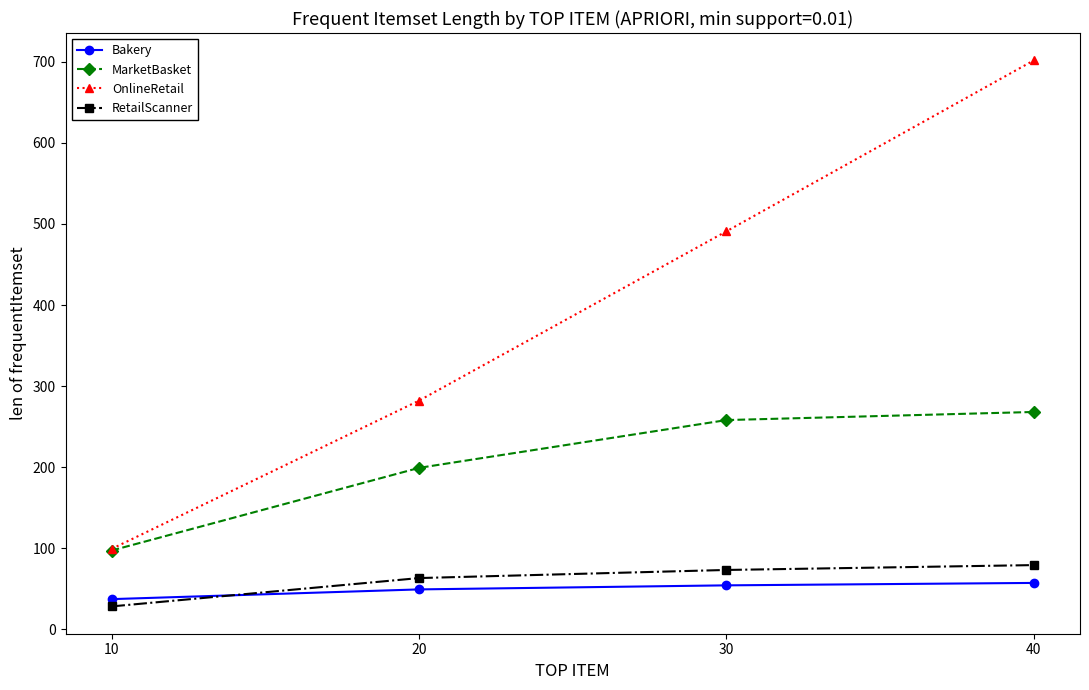

Which series changed the most between 10 and 20?

OnlineRetail